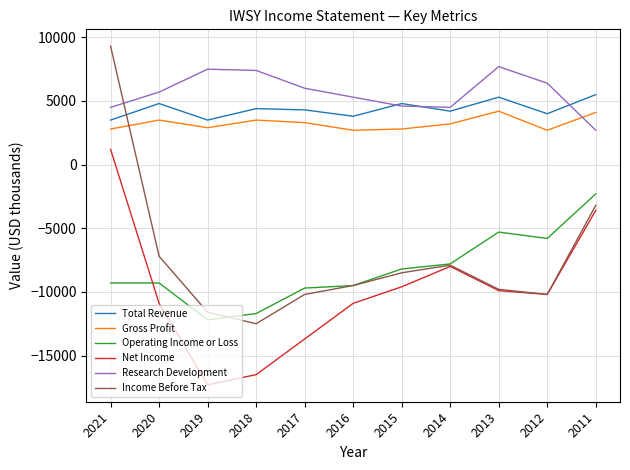

What is the difference between the Income Before Tax values at 2016 and 2012?

700